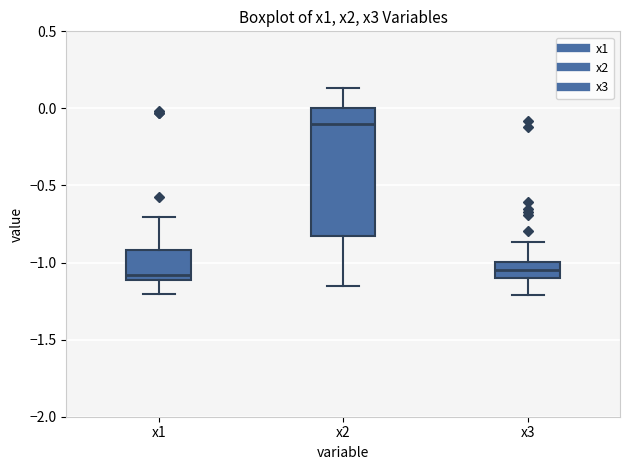

Comparing the boxes themselves (not the whiskers), which one is the tallest?

x2